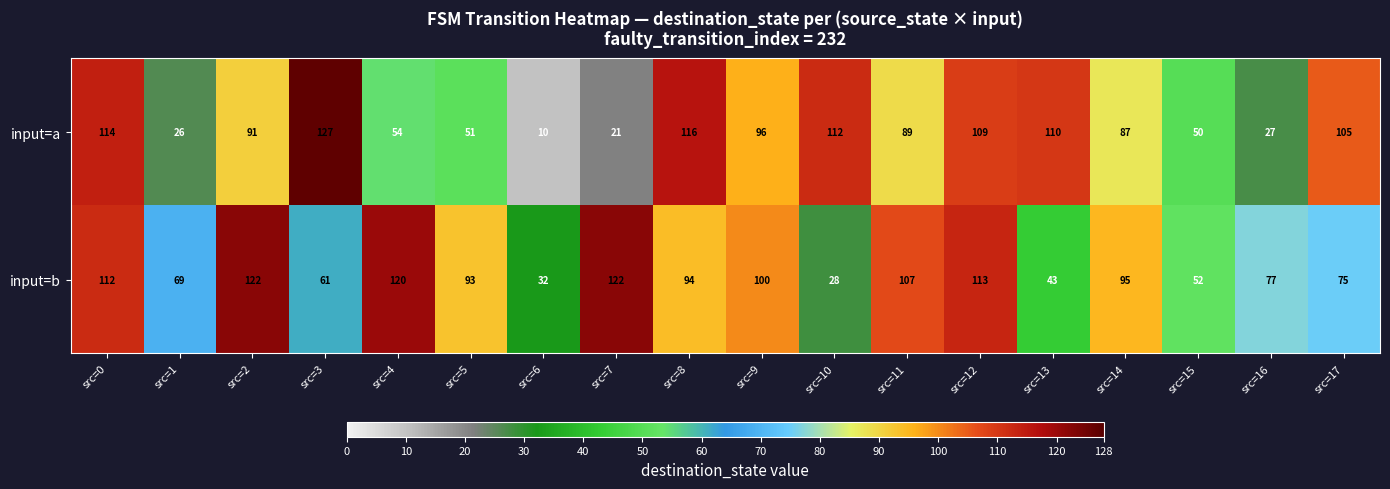

Between src=1 and src=10, which series saw the biggest shift?

input=a